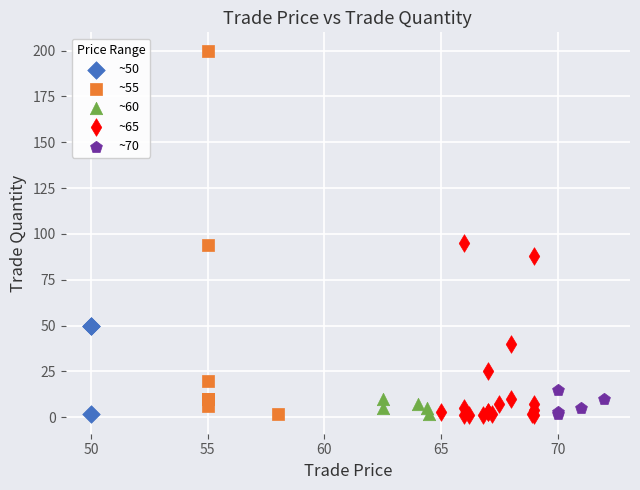

Which series reaches the maximum Y coordinate?

~55